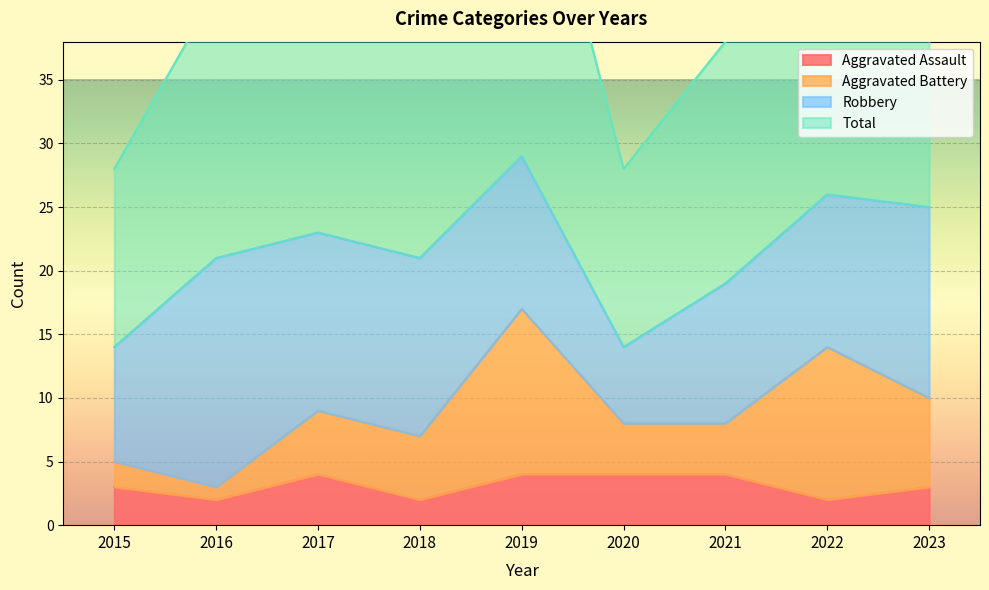

What is the difference between the Aggravated Assault values at 2019 and 2016?

2